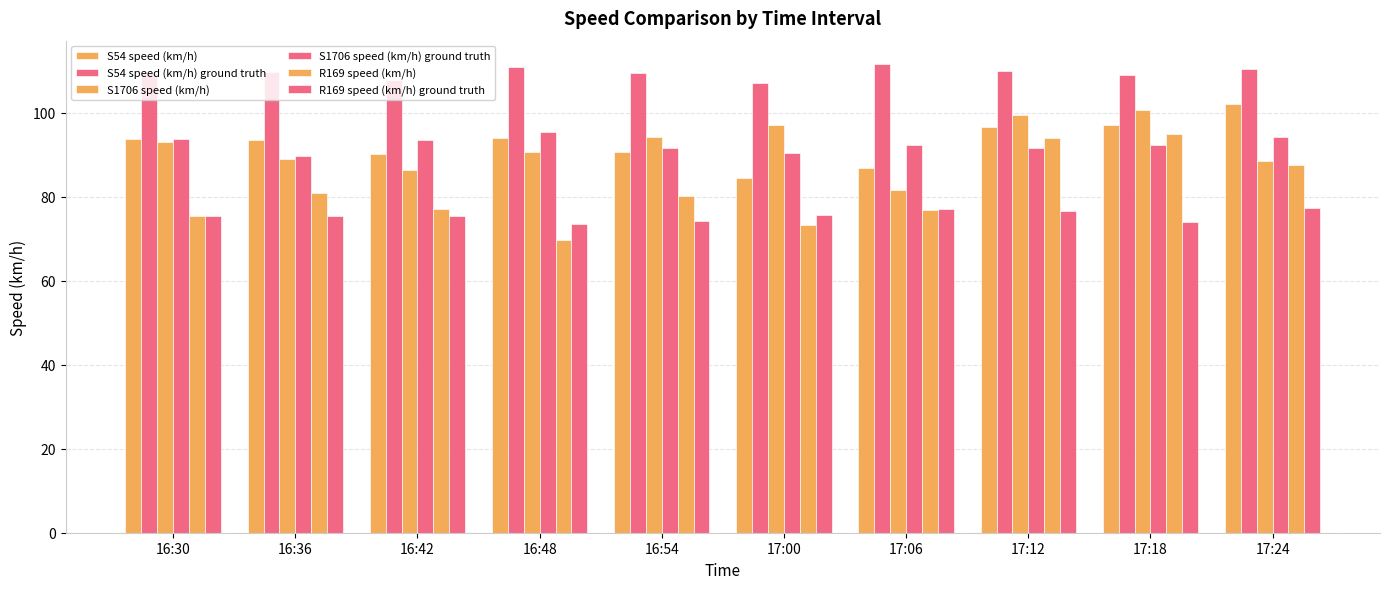

What is the difference between the maximum and minimum values in the R169 speed (km/h) series?

25.2